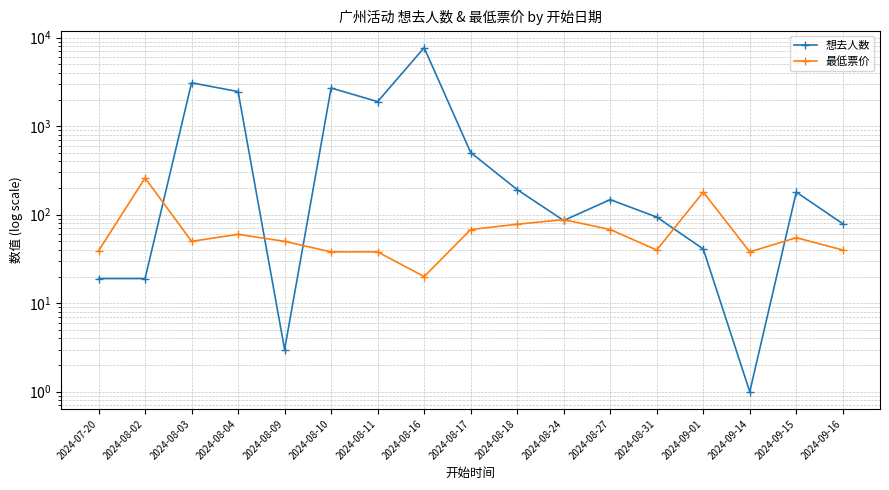

The 最低票价 series shows 41.9 at 2024-08-27. True or false?

False